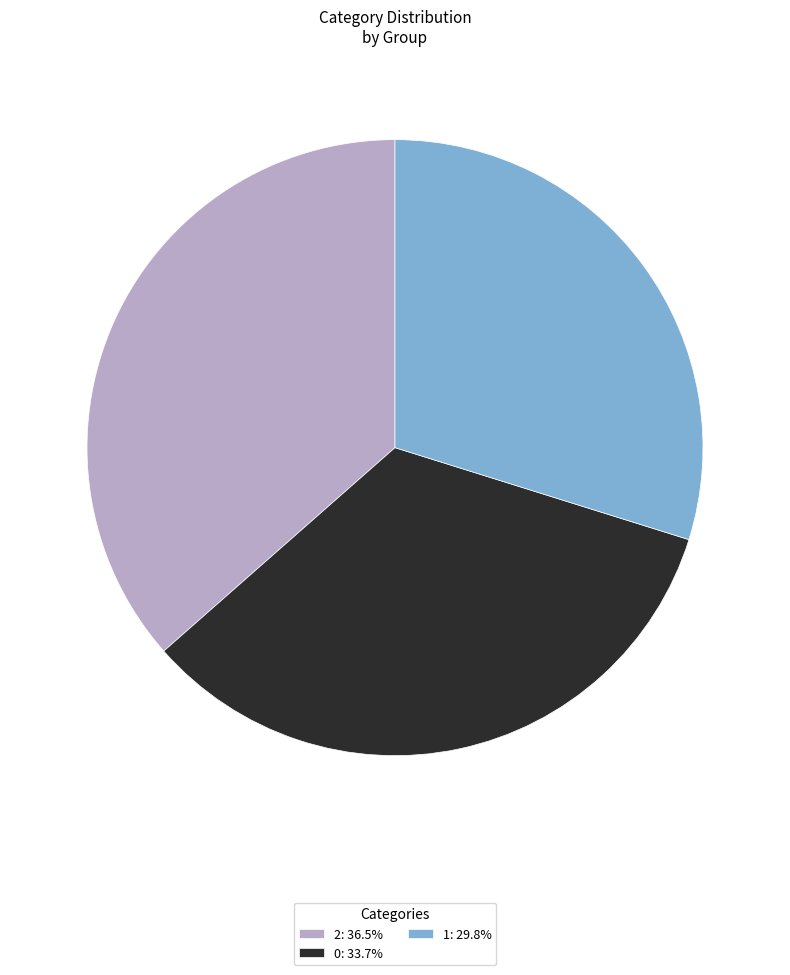

Is it true that 0 is 34% of the pie?

True